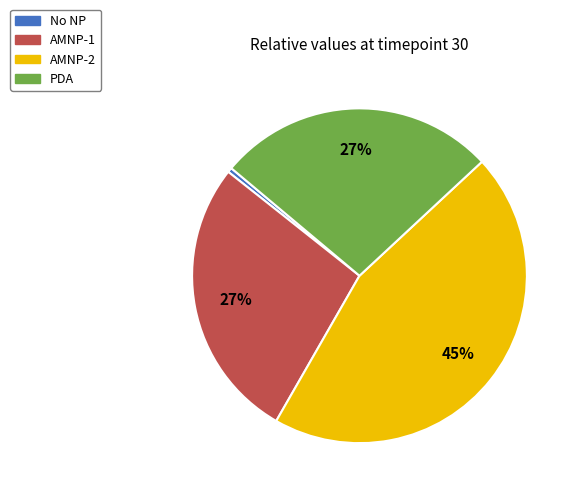

Which slice is the smallest?

No NP